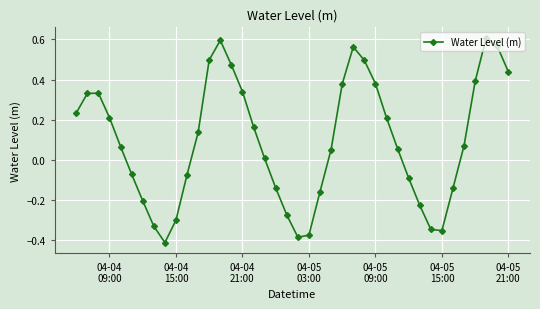

What is the difference between the second highest and minimum values?

1.0